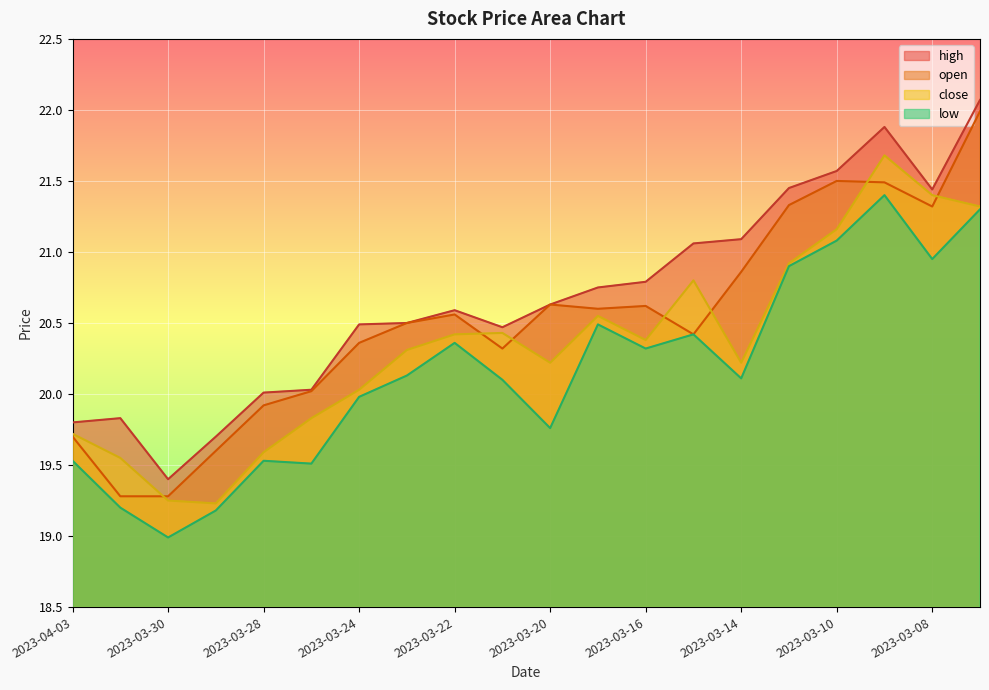

What is the lowest value of the open series?

19.3